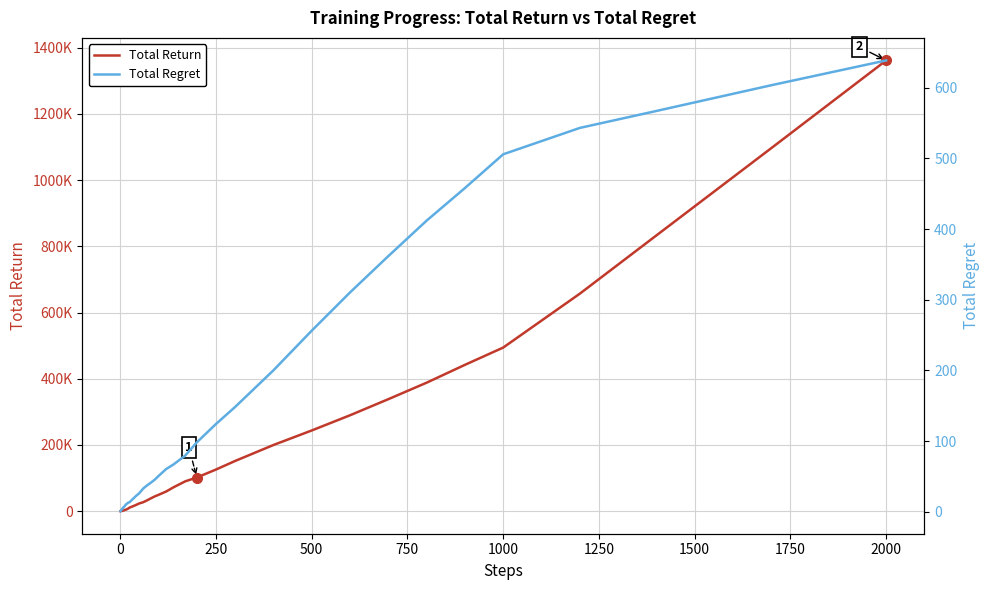

List the series in order of their peak value, highest first.

Total Return, Total Regret